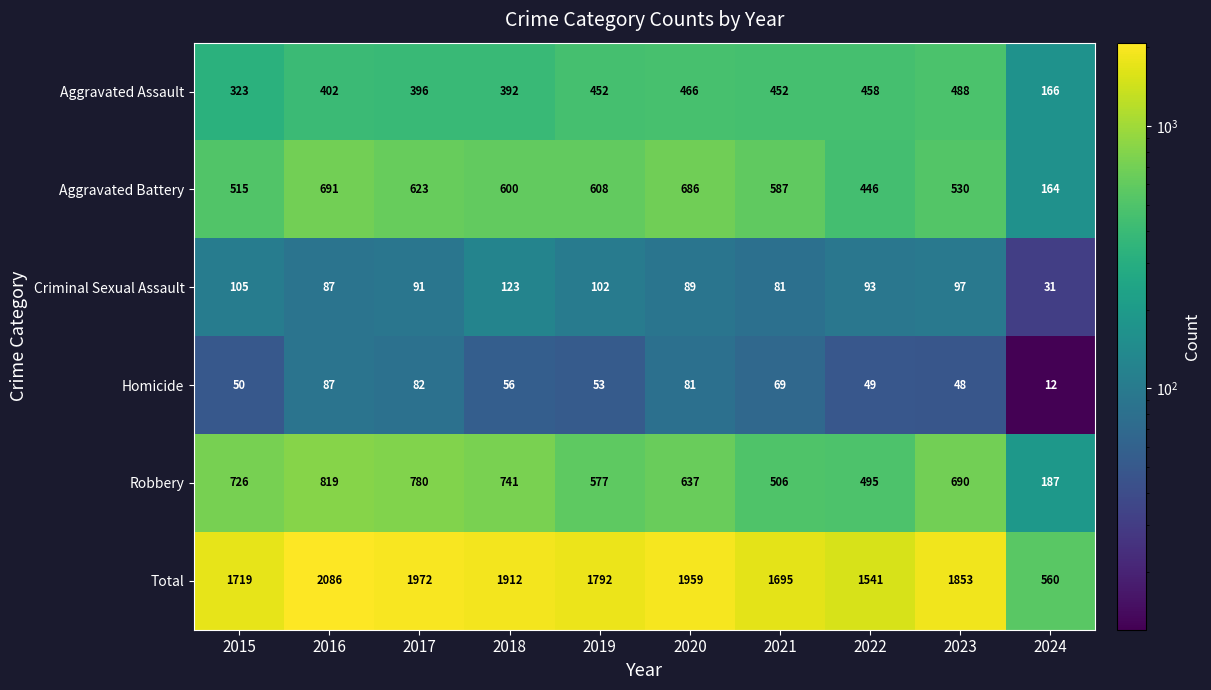

Is it true that Aggravated Assault equals 184 at 2017?

False